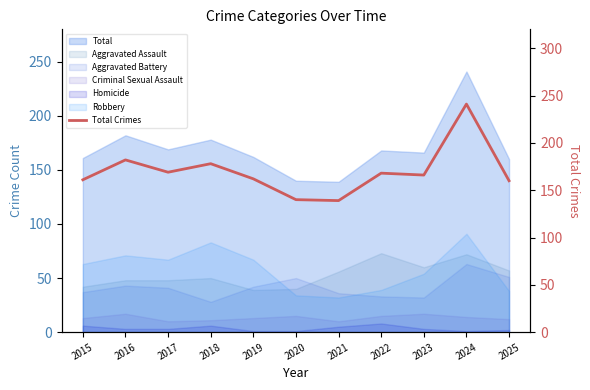

Reading right to left, what are all the values shown in this chart?

160	241	166	168	139	140	162	178	169	182	161